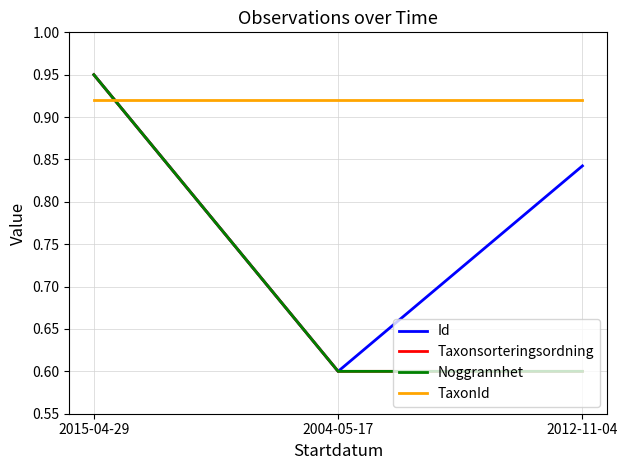

Reading left to right, extract all data points from this chart.

Id: 0.9	0.6	0.8
Taxonsorteringsordning: 0.9	0.6	0.6
Noggrannhet: 0.9	0.6	0.6
TaxonId: 0.9	0.9	0.9